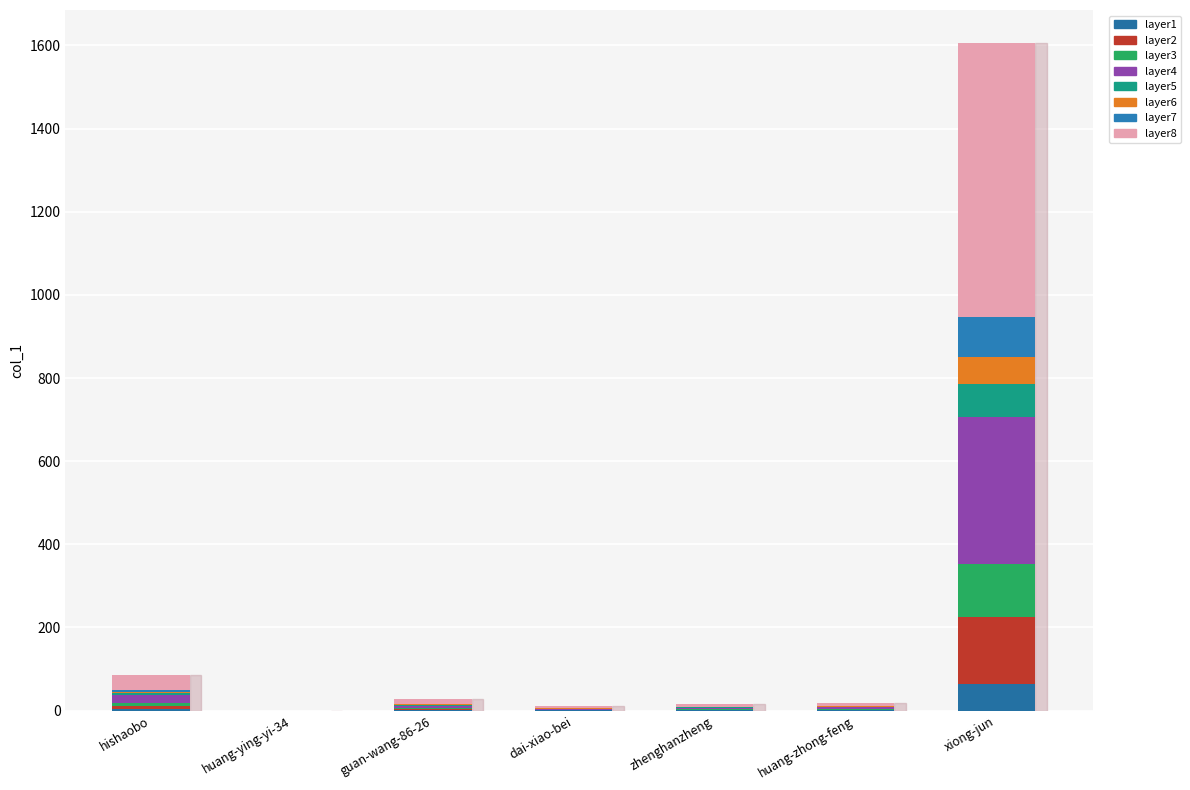

Does the chart contain stacked bars?

Yes